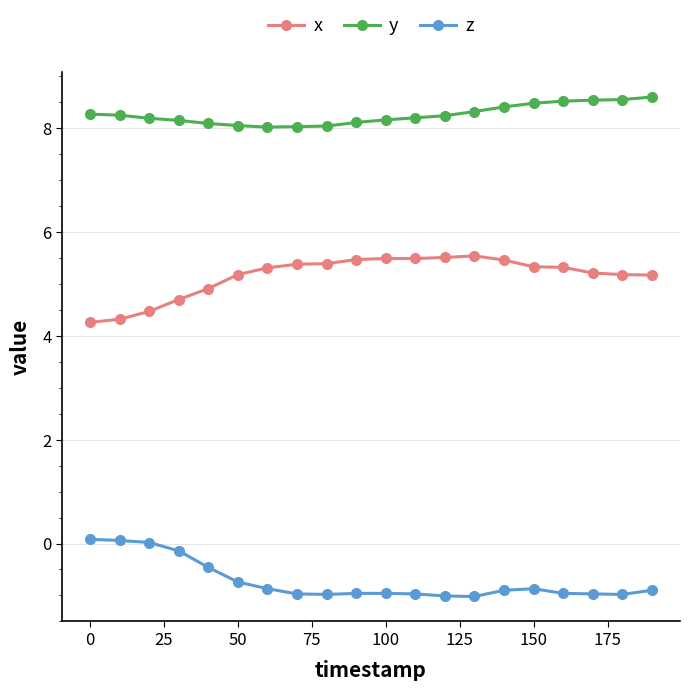

What is the value of the z point at the 15th from the left?

-0.9